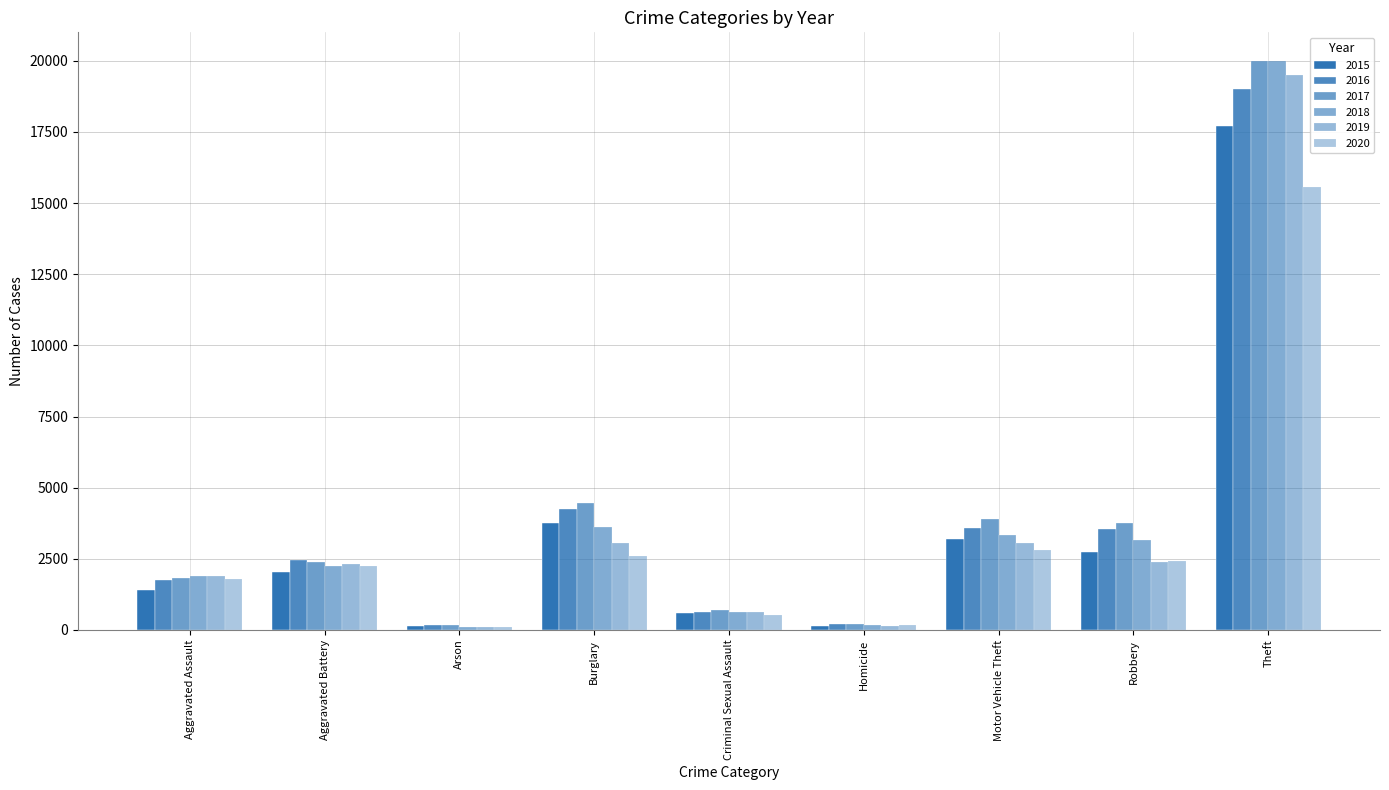

How many values in the 2017 series are below 2374?

4